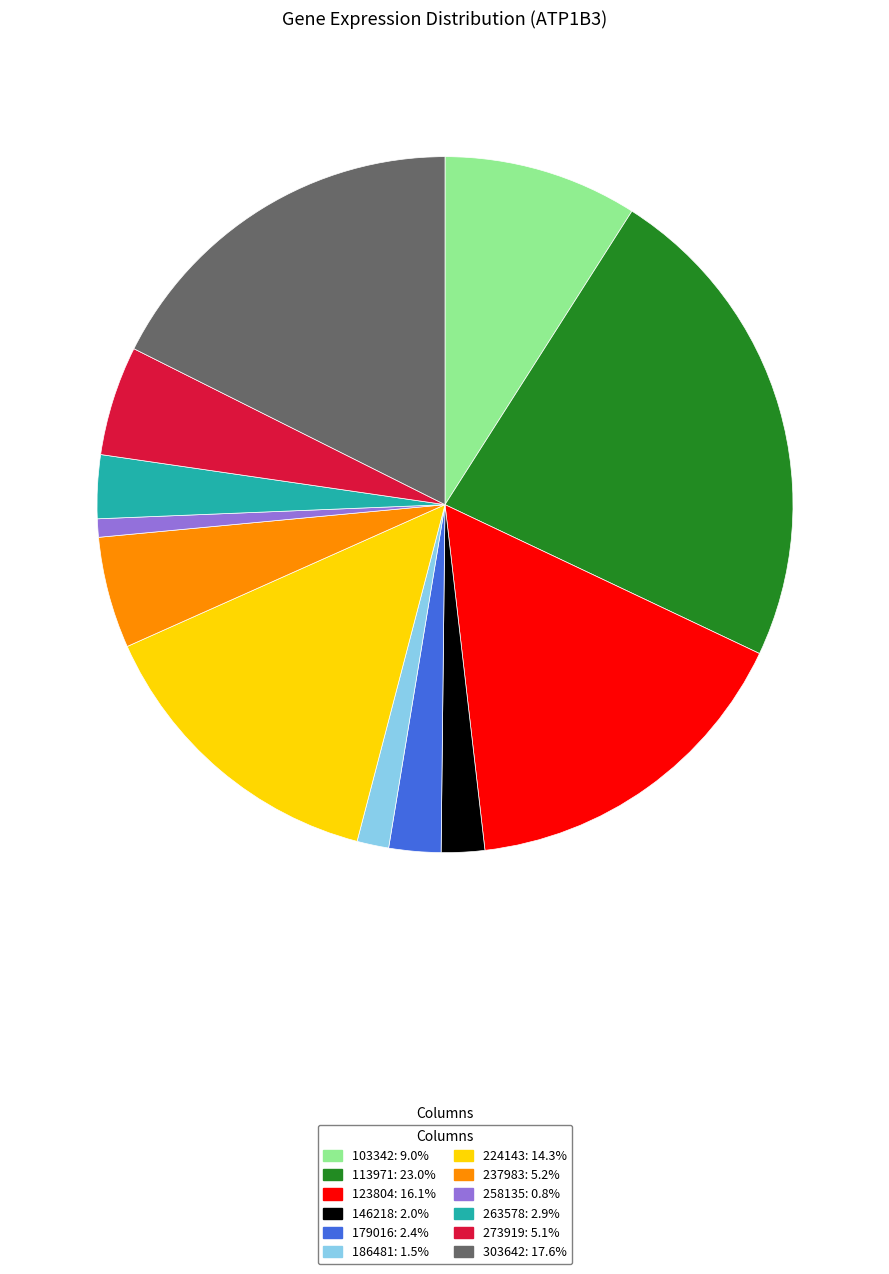

Do 186481 and 237983 together represent more than half of the pie?

No